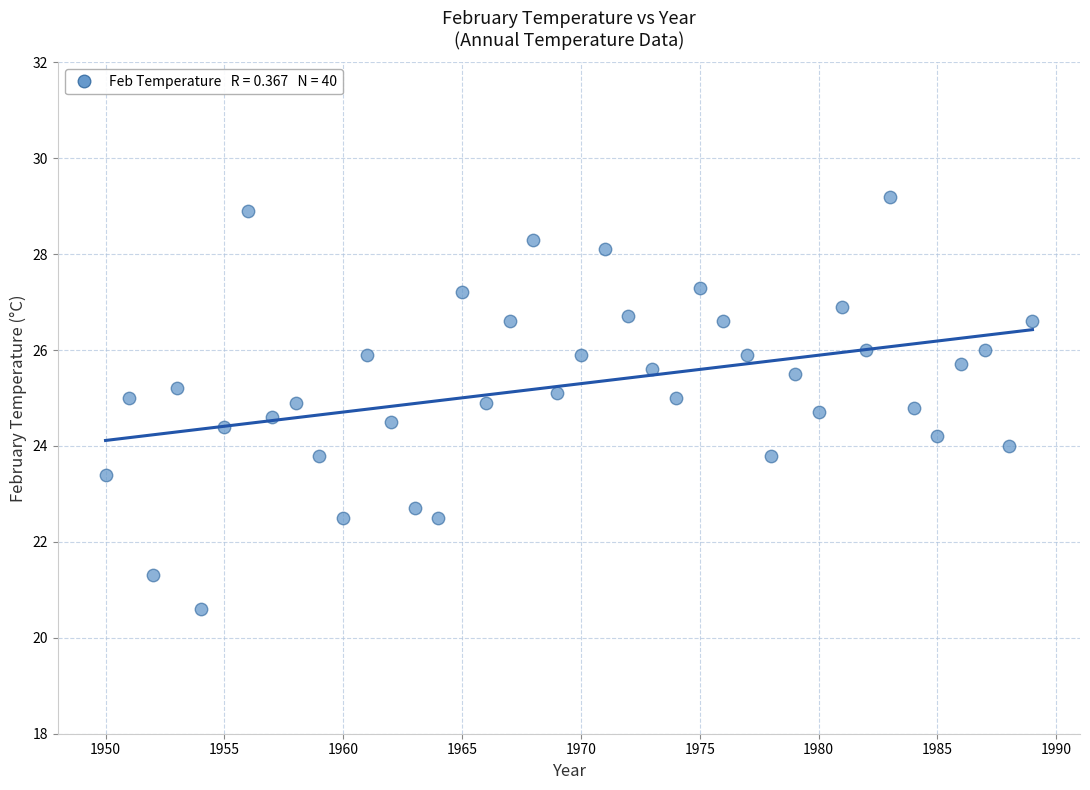

What is the range of X values (max minus min)?

39.0